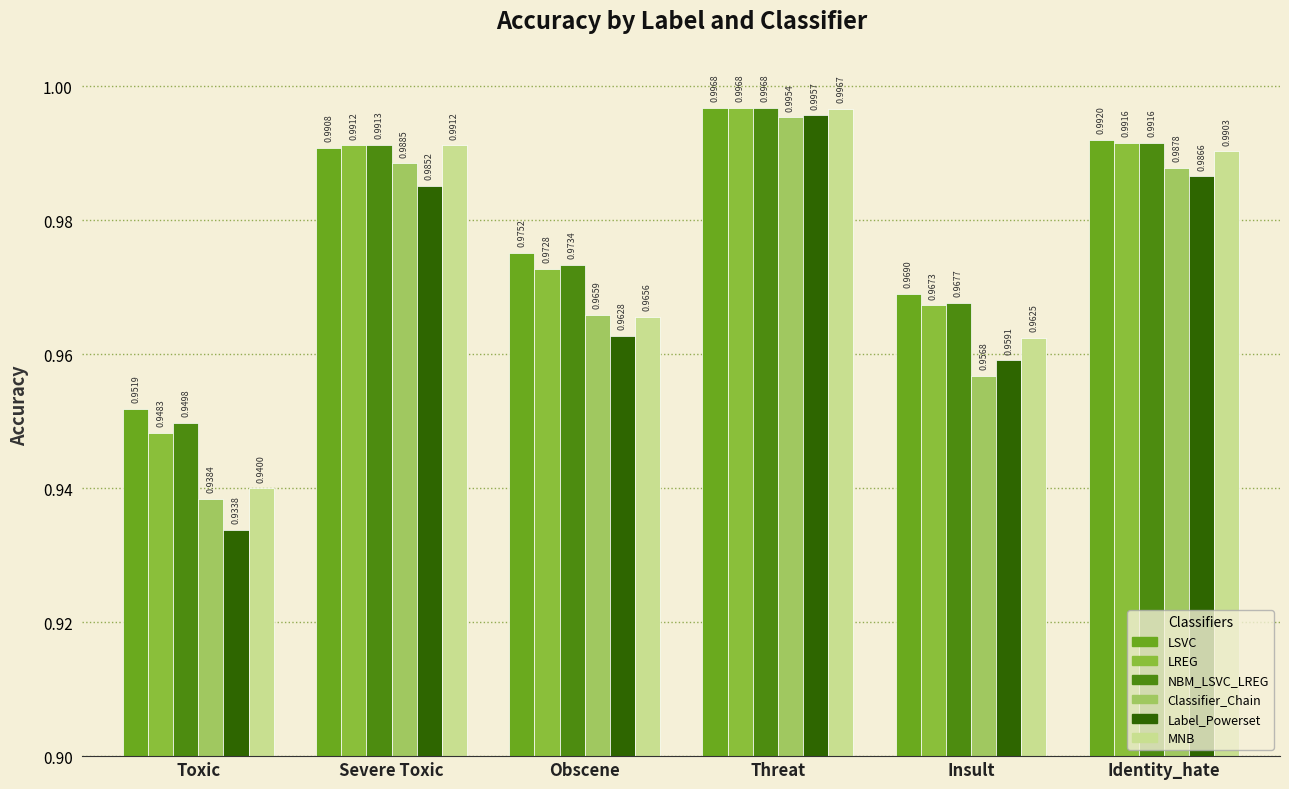

The NBM_LSVC_LREG series shows 1.4 at Toxic. True or false?

False